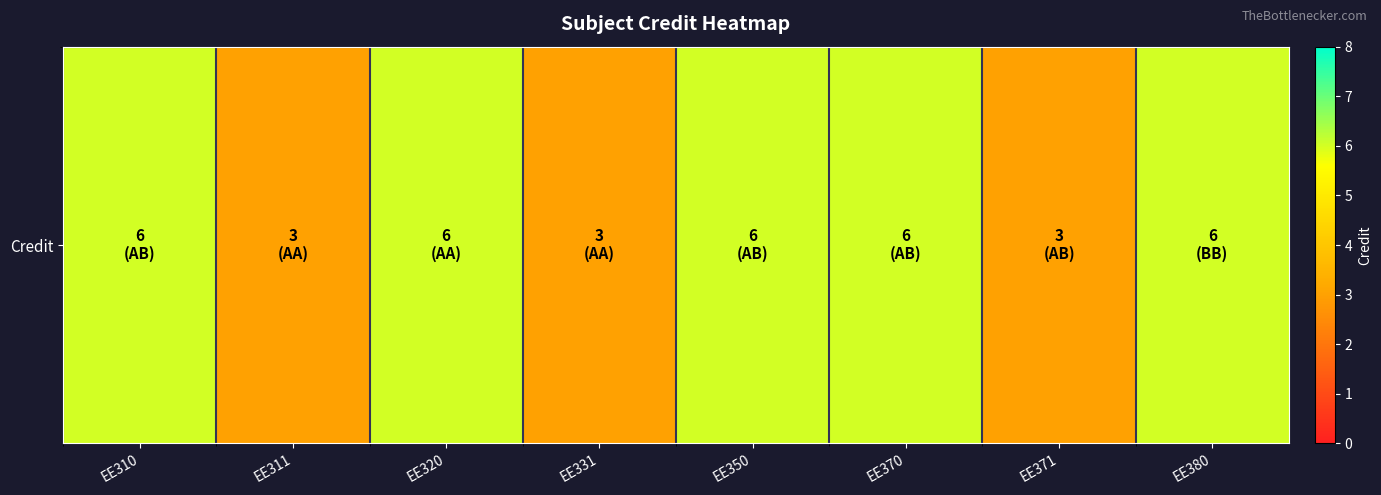

What is the difference between the values at EE370 and EE331?

3